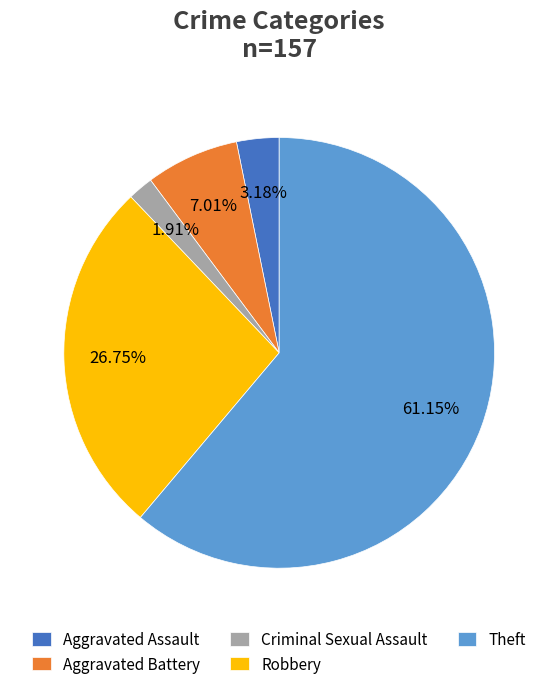

The Robbery slice represents 27% of the pie. True or false?

True